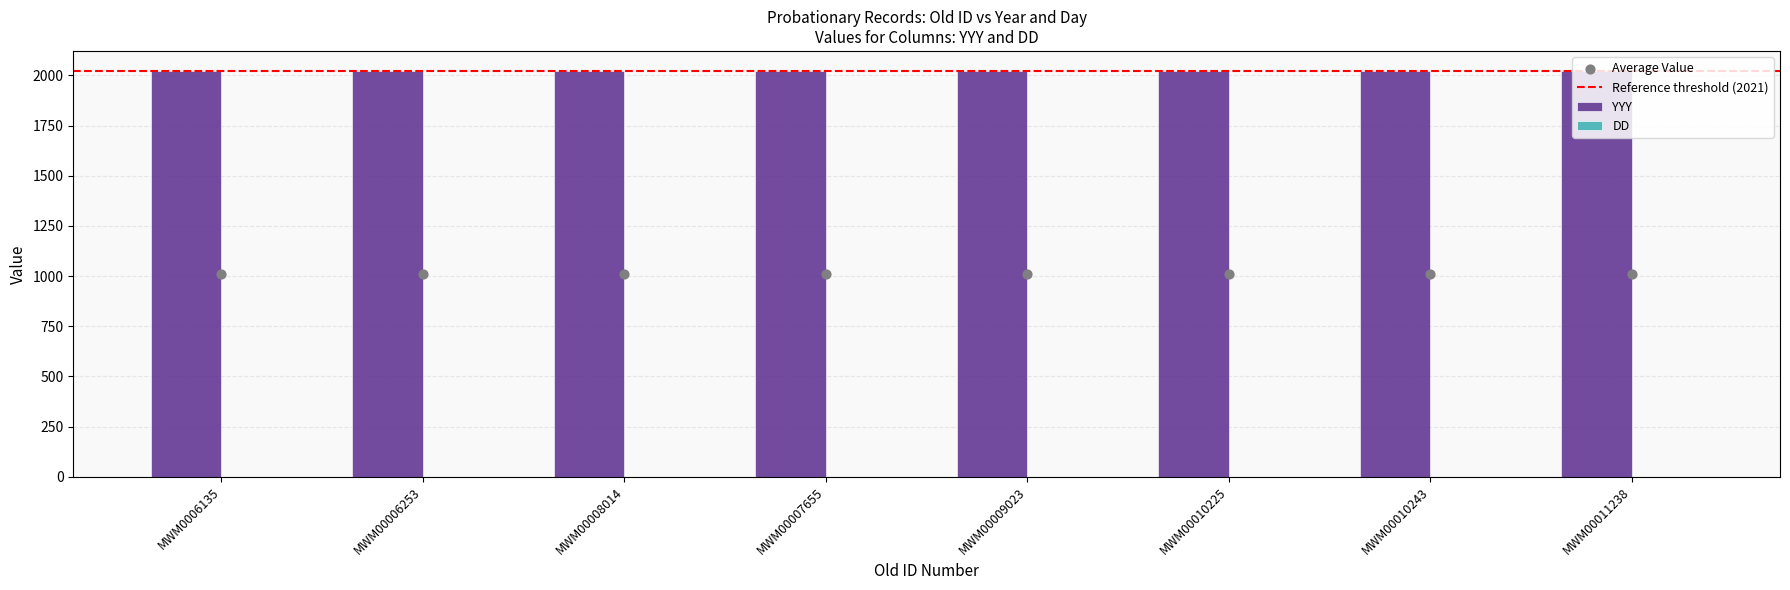

Which series has the widest spread of Y values?

YYY